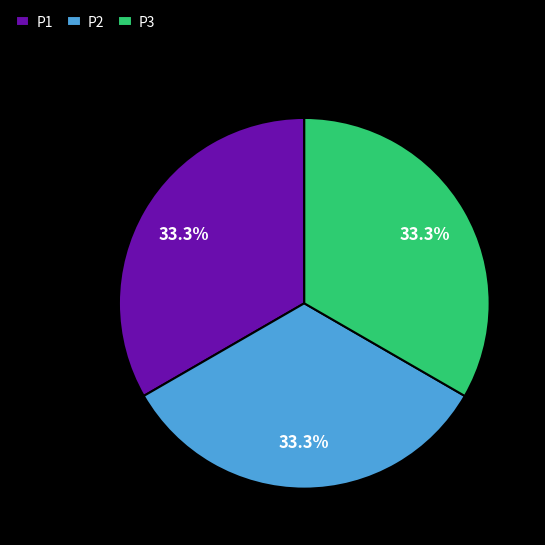

To the nearest percent, what portion does P2 represent?

33%